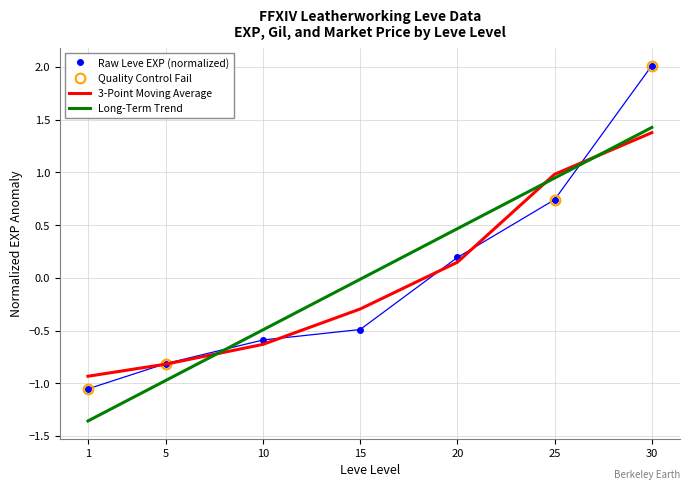

Between 5 and 30, which series saw the biggest shift?

Leve EXP